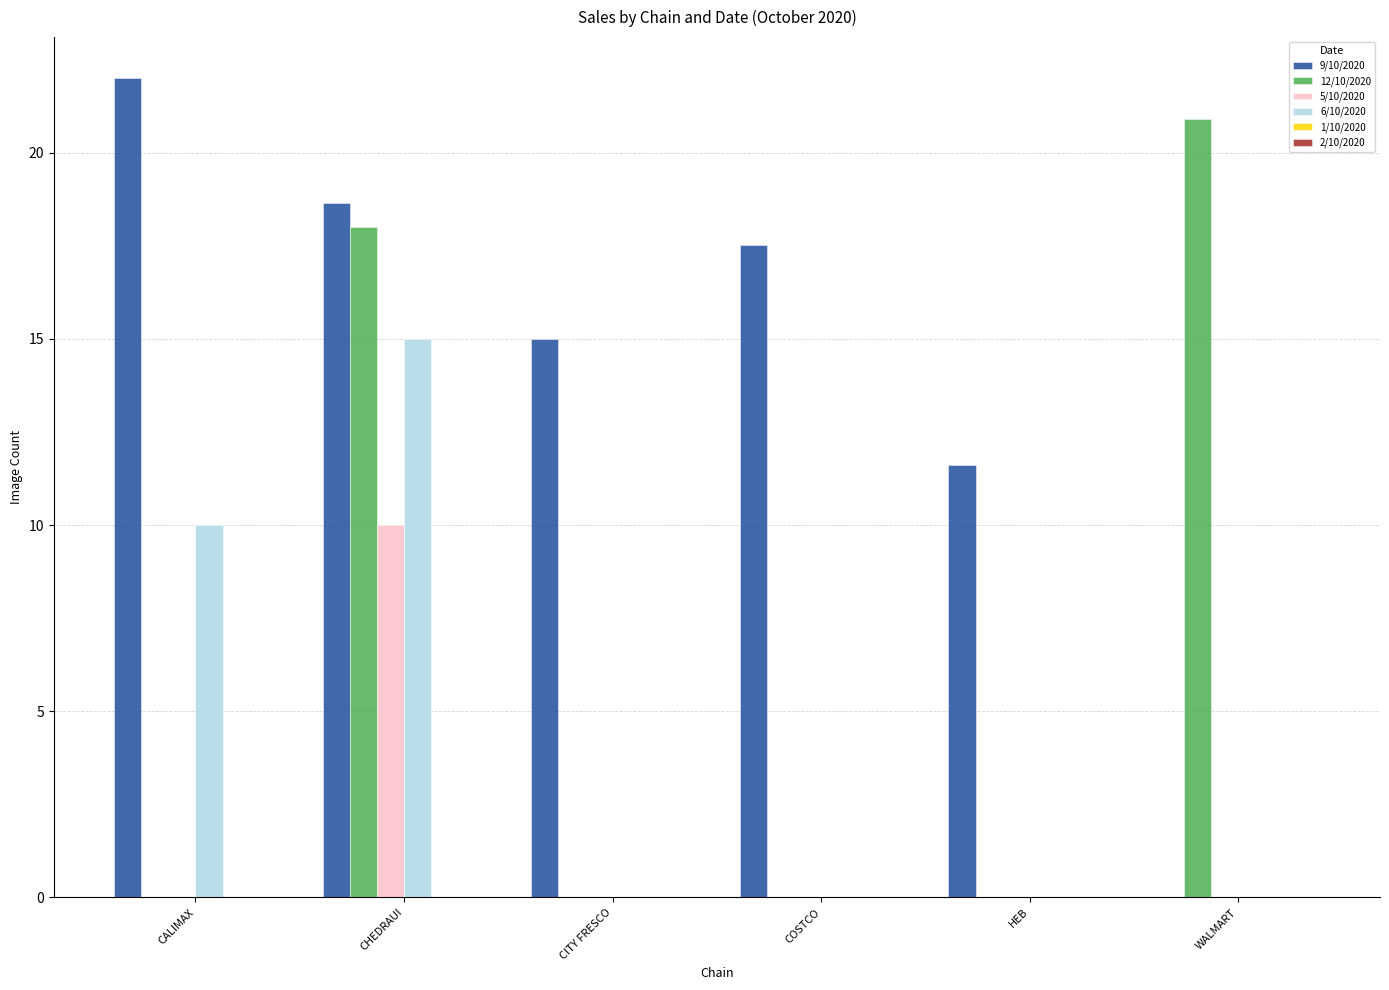

Between HEB and WALMART, which series saw the biggest shift?

12/10/2020